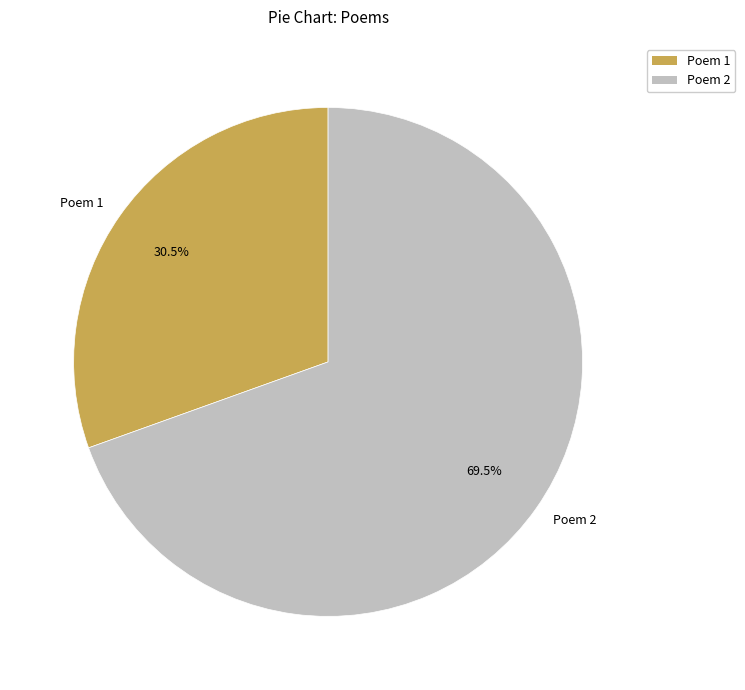

To the nearest percent, what is the average slice percentage?

50%